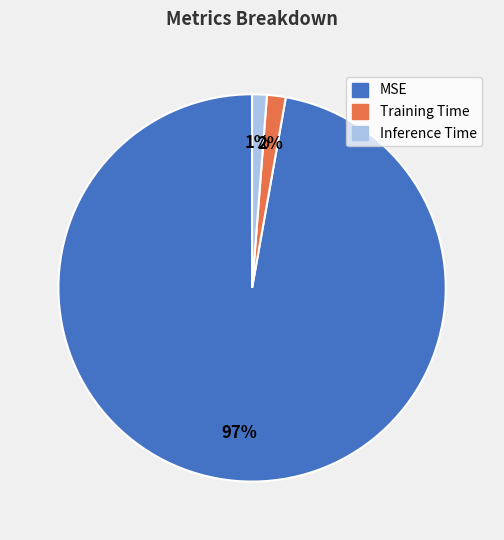

Which slice is the largest?

MSE